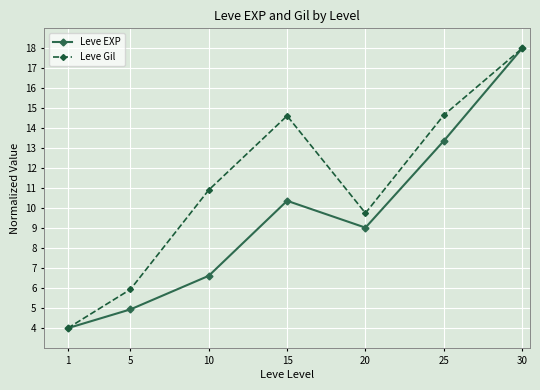

Does the chart display data point markers on the line(s)?

Yes